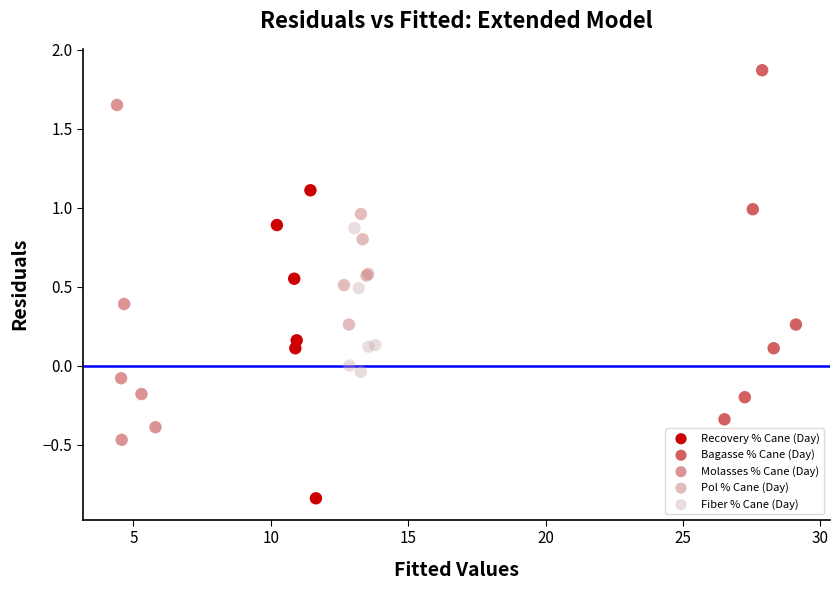

Which series has the widest spread of Y values?

Bagasse % Cane (Day)